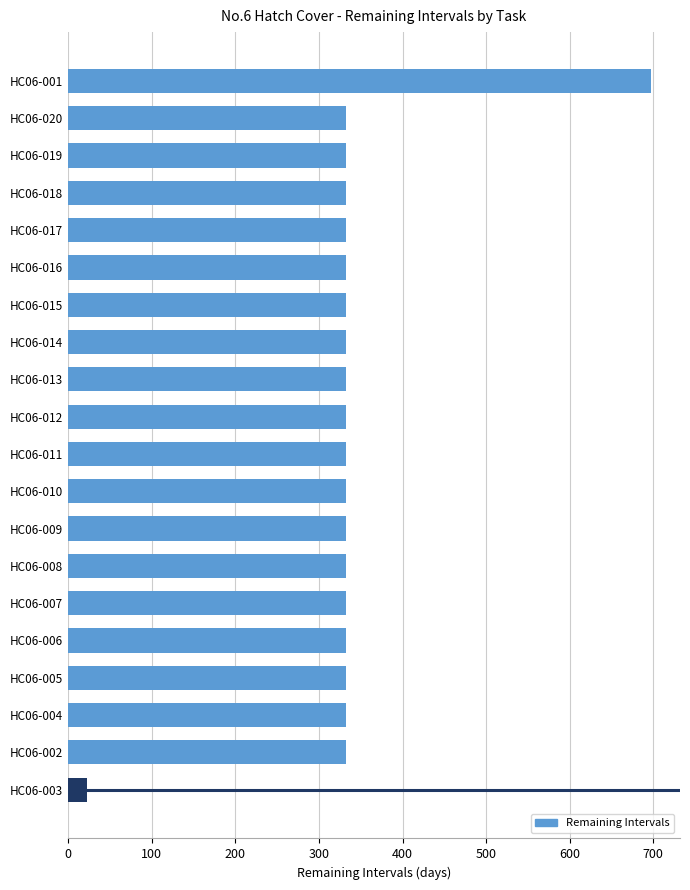

Does the chart contain stacked bars?

No